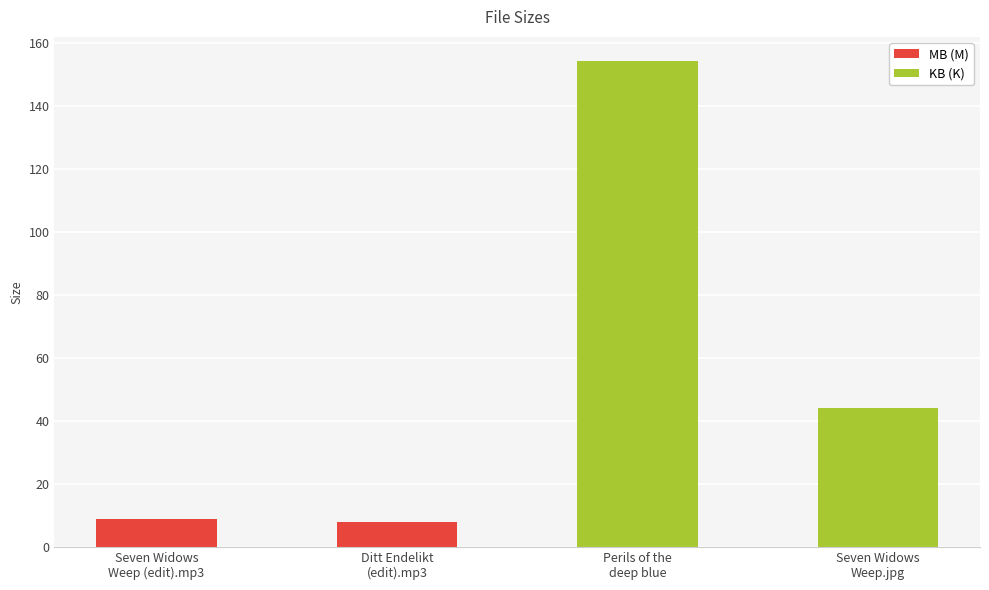

What is the average value?

53.8